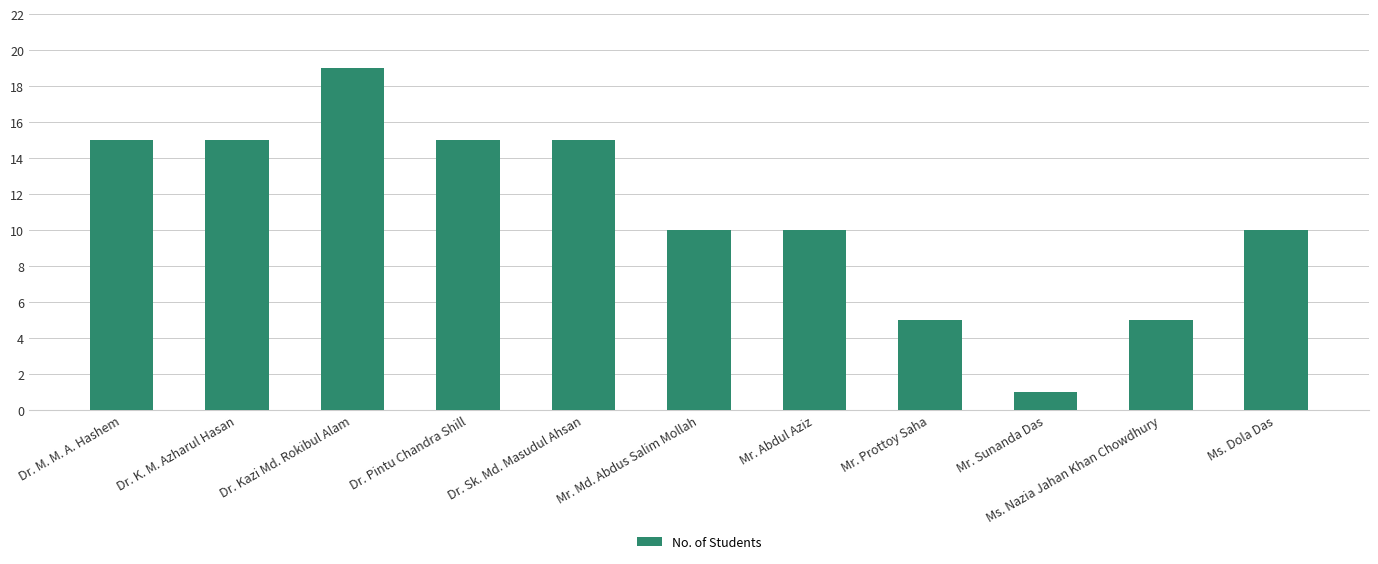

Is it true that the value at Dr. Kazi Md. Rokibul Alam is 8?

False